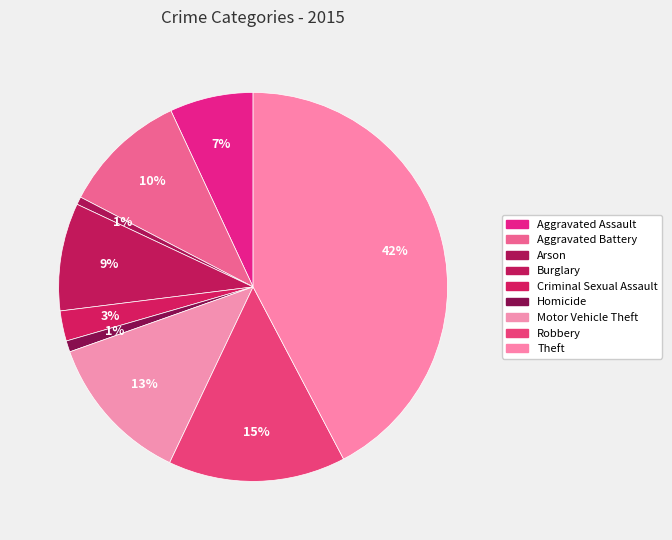

To the nearest percent, what is the combined percentage of Homicide and Theft?

43%